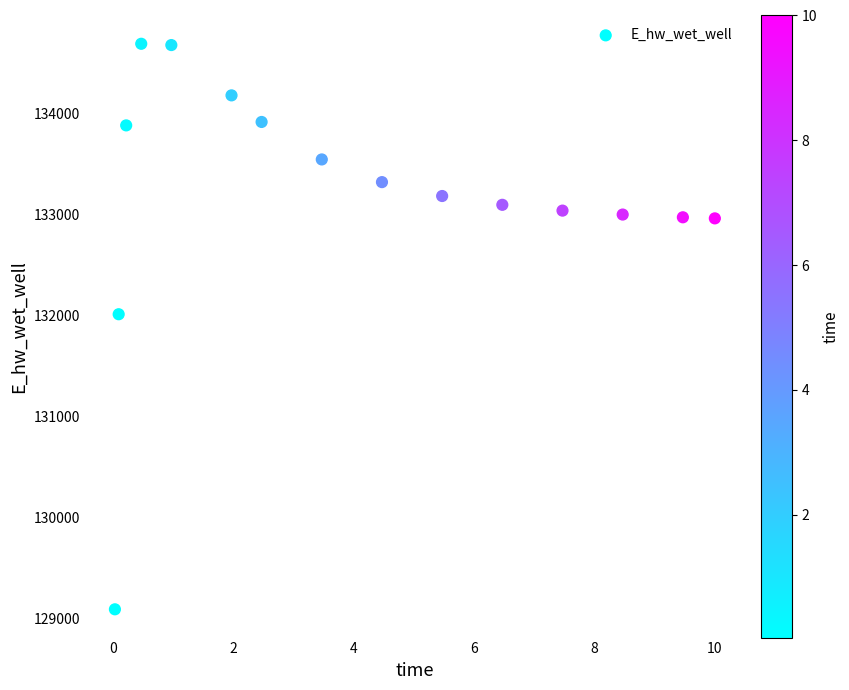

What is the range of Y values (max minus min)?

5594.6